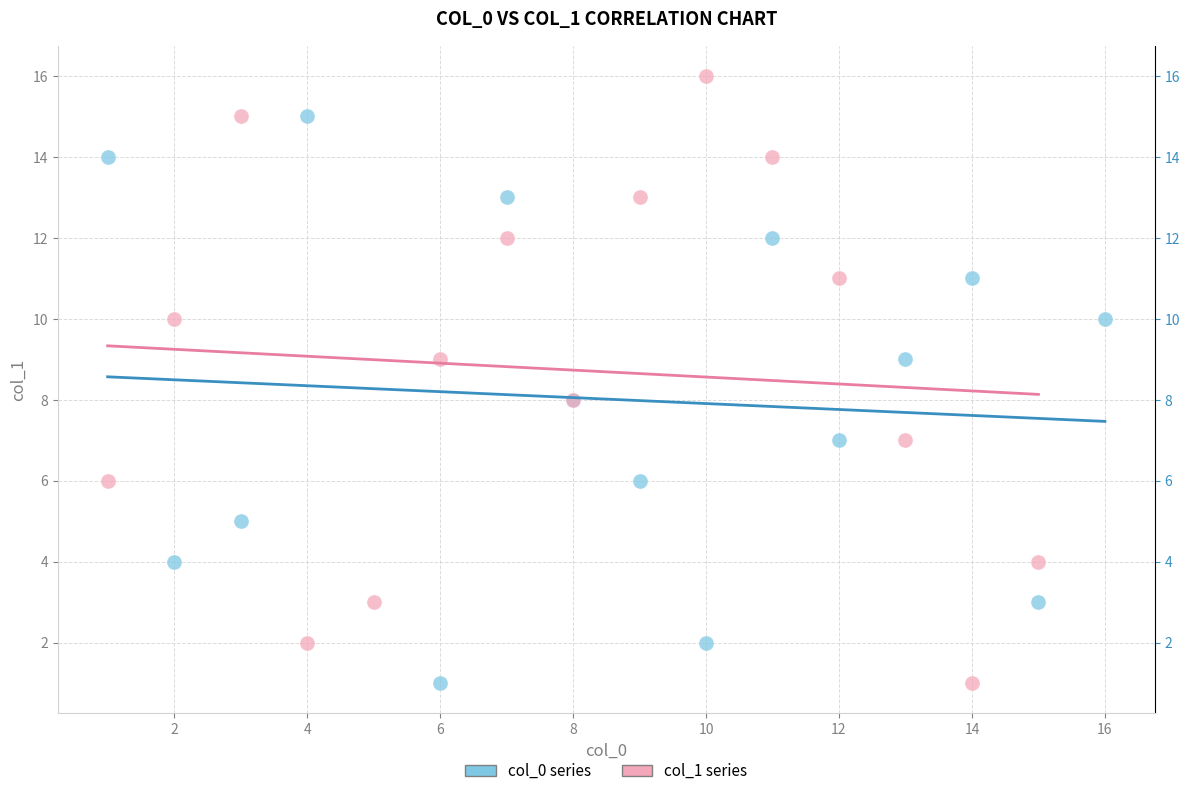

Which series reaches the maximum Y coordinate?

col_1 series